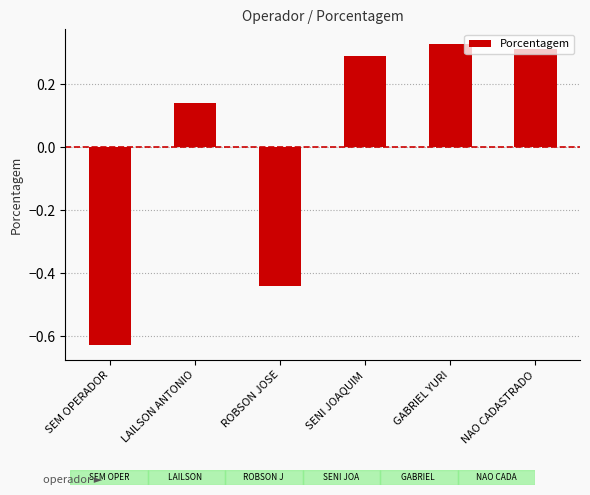

What is the change in value from LAILSON ANTONIO to GABRIEL YURI?

+0.2